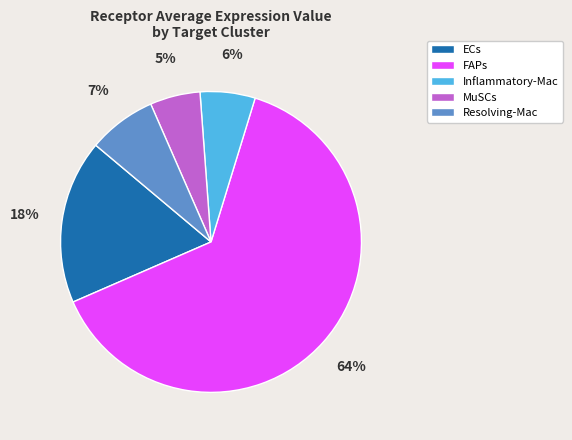

The Inflammatory-Mac slice represents 1% of the pie. True or false?

False